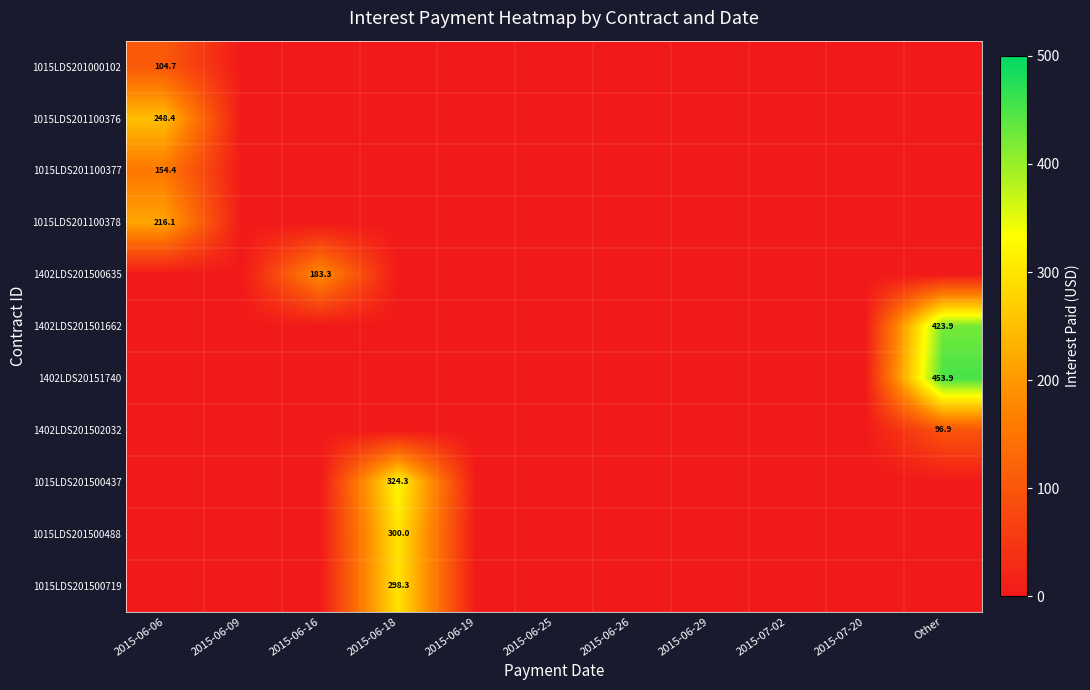

The value of 1015LDS201500719 at 2015-06-26 is 98.6. True or false?

False